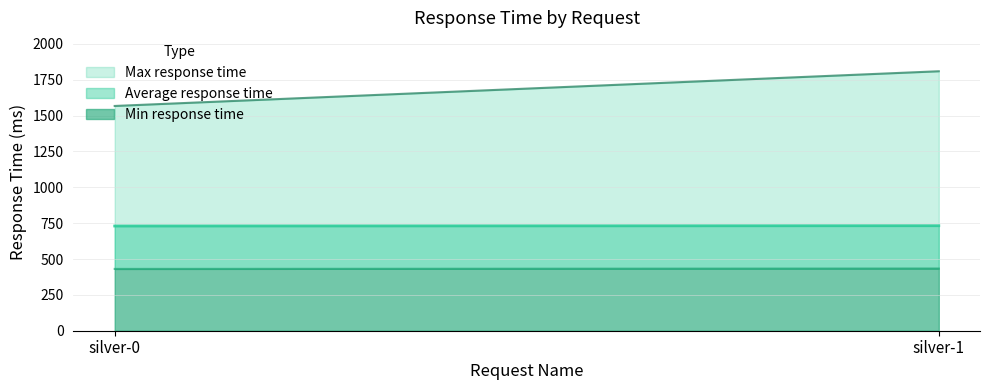

Which series has the largest total across all categories?

Max response time